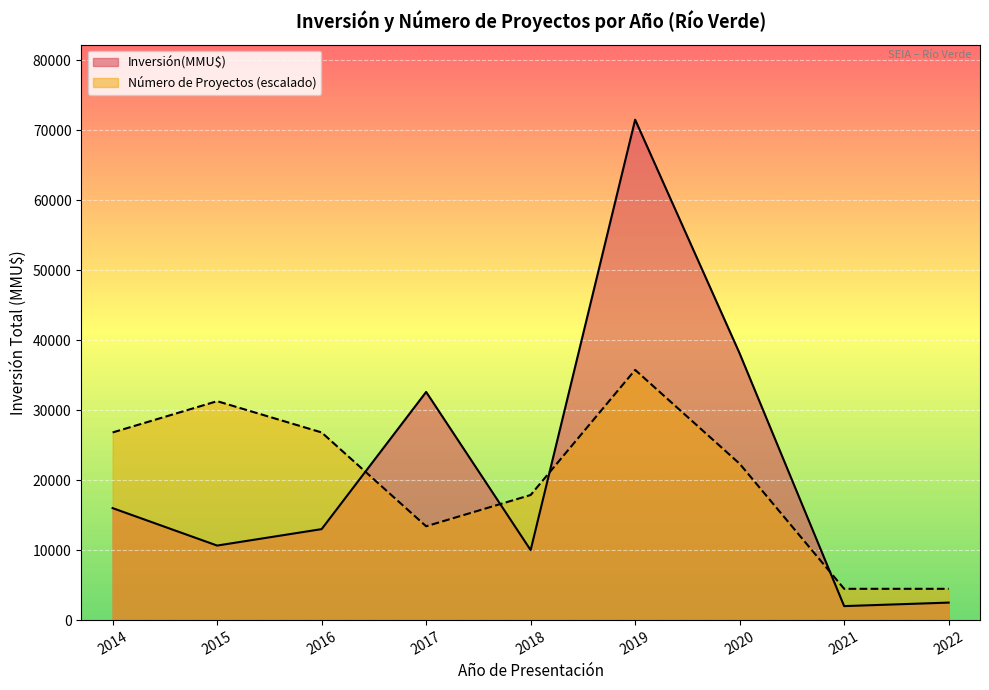

Between 2019 and 2020, which series saw the biggest shift?

Inversión(MMU$)